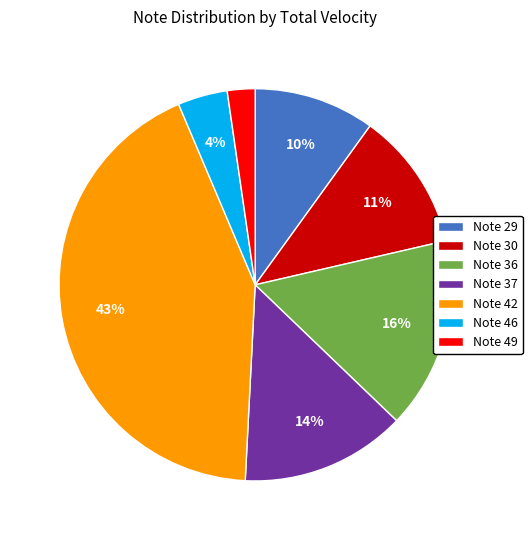

What is the smallest slice in the pie chart?

Note 49